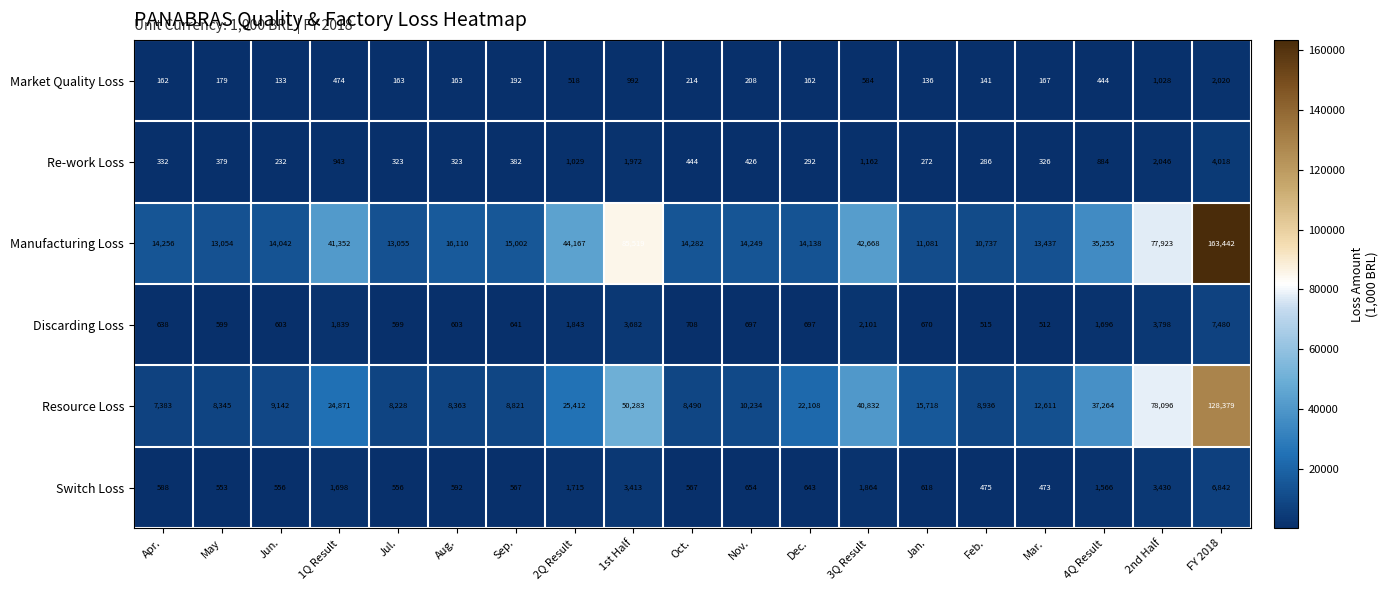

At how many categories does at least one series exceed 119876?

1